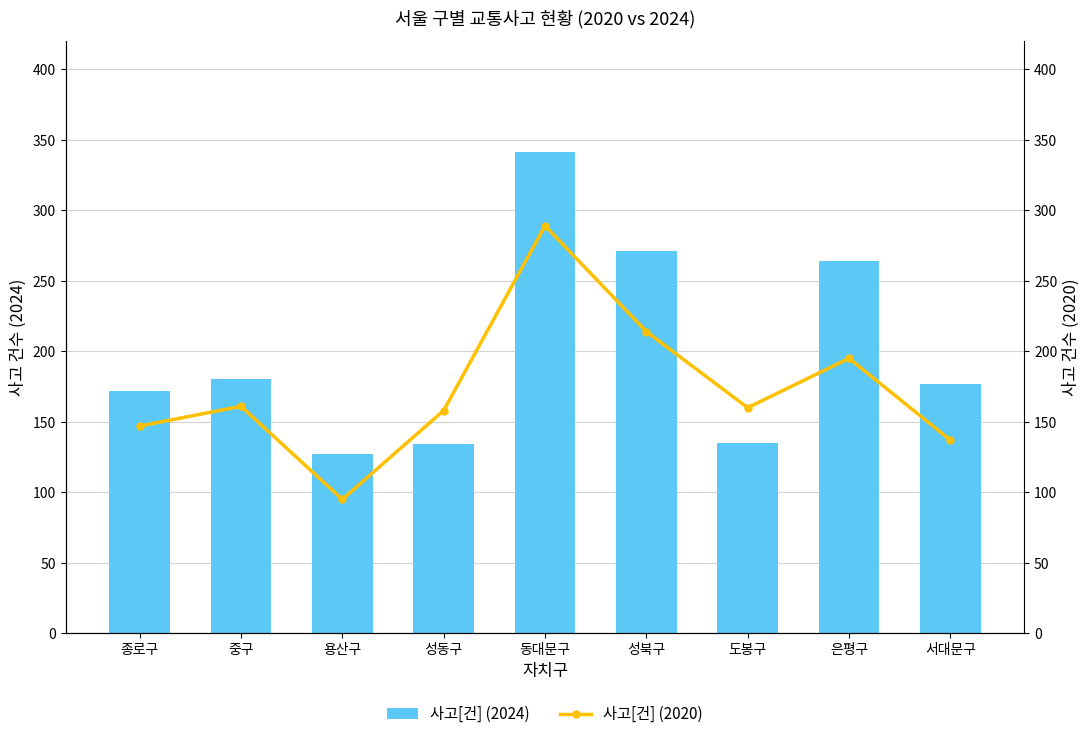

What is the difference between the 사고[건] (2024) values at 중구 and 은평구?

84